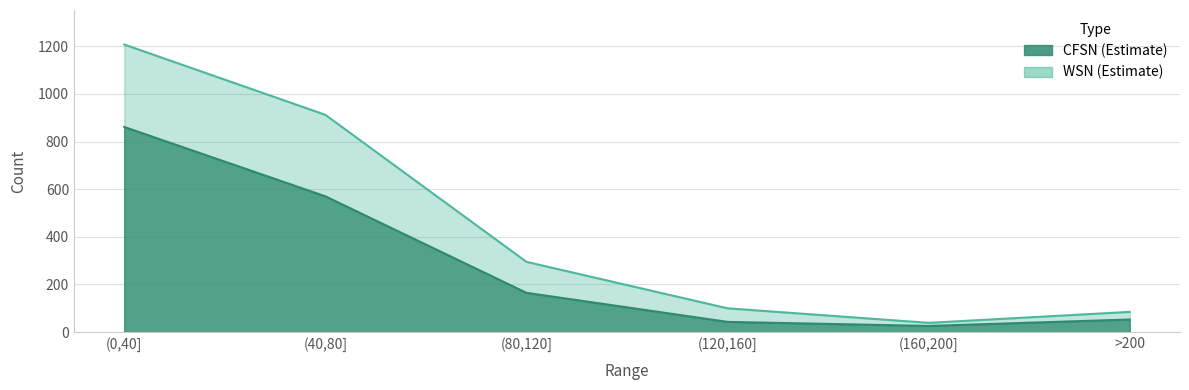

True or false: WSN has more than 1 points higher than both neighbors.

False